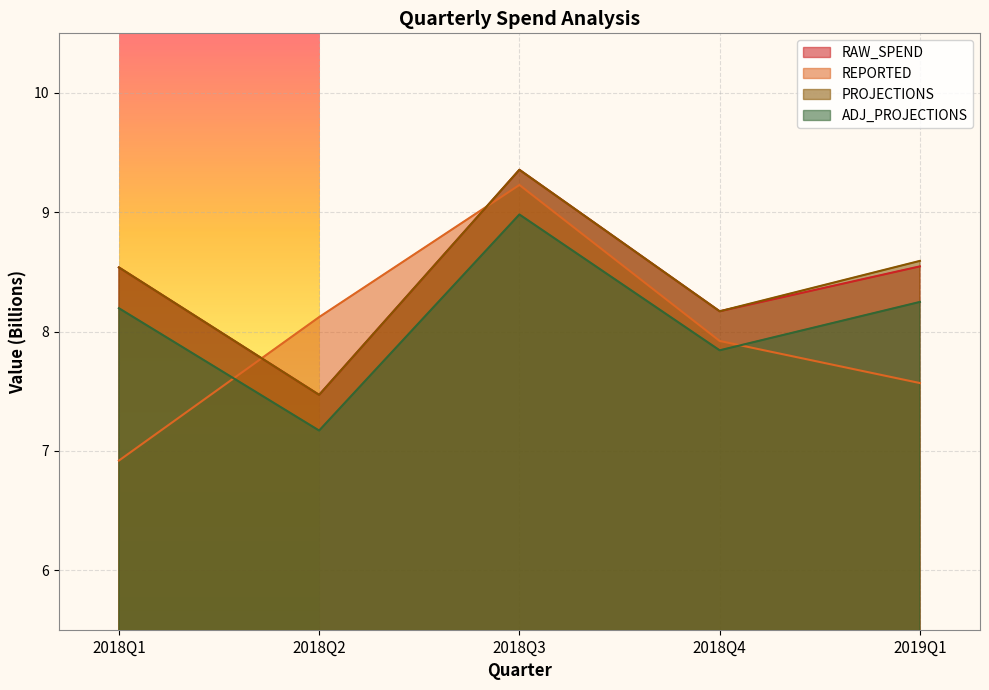

At which category is the sum across all series the highest?

2018Q3